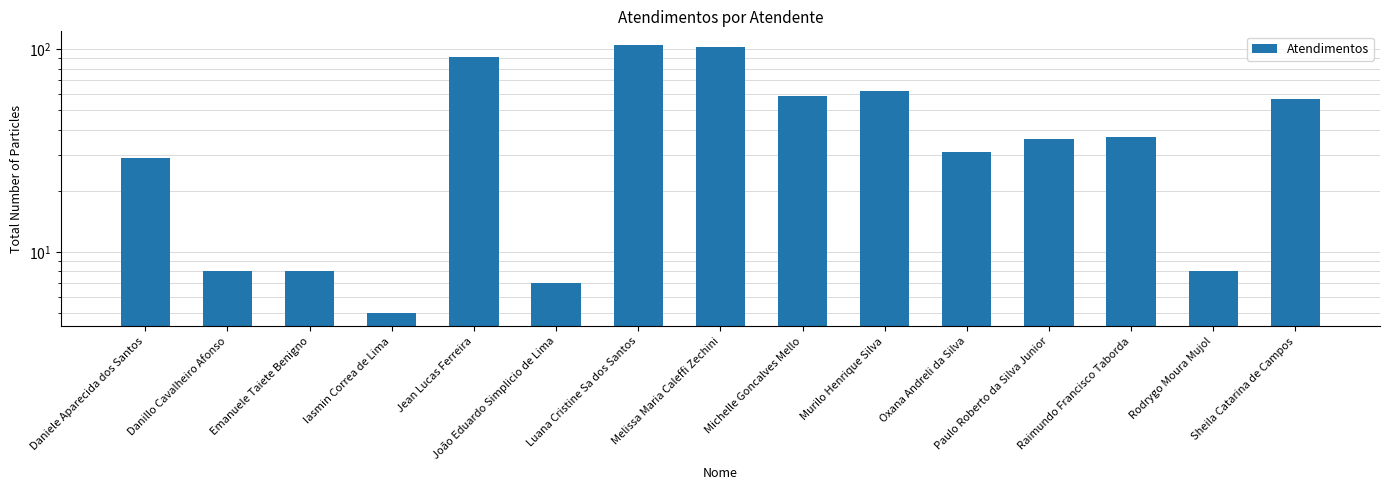

The value at Melissa Maria Caleffi Zechini is 168. True or false?

False